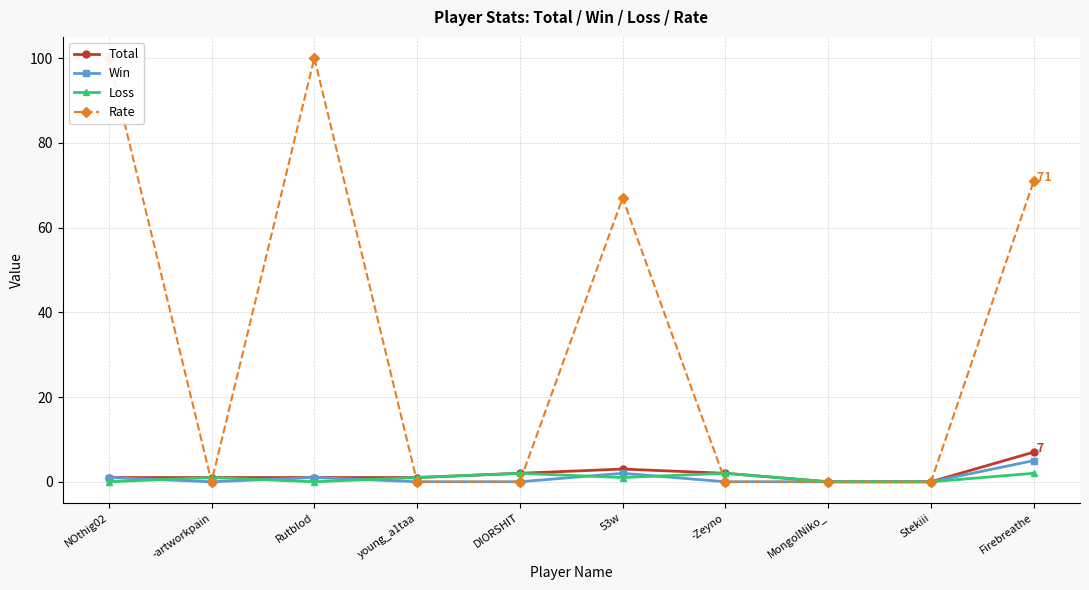

What is the sum of all Rate values?

338